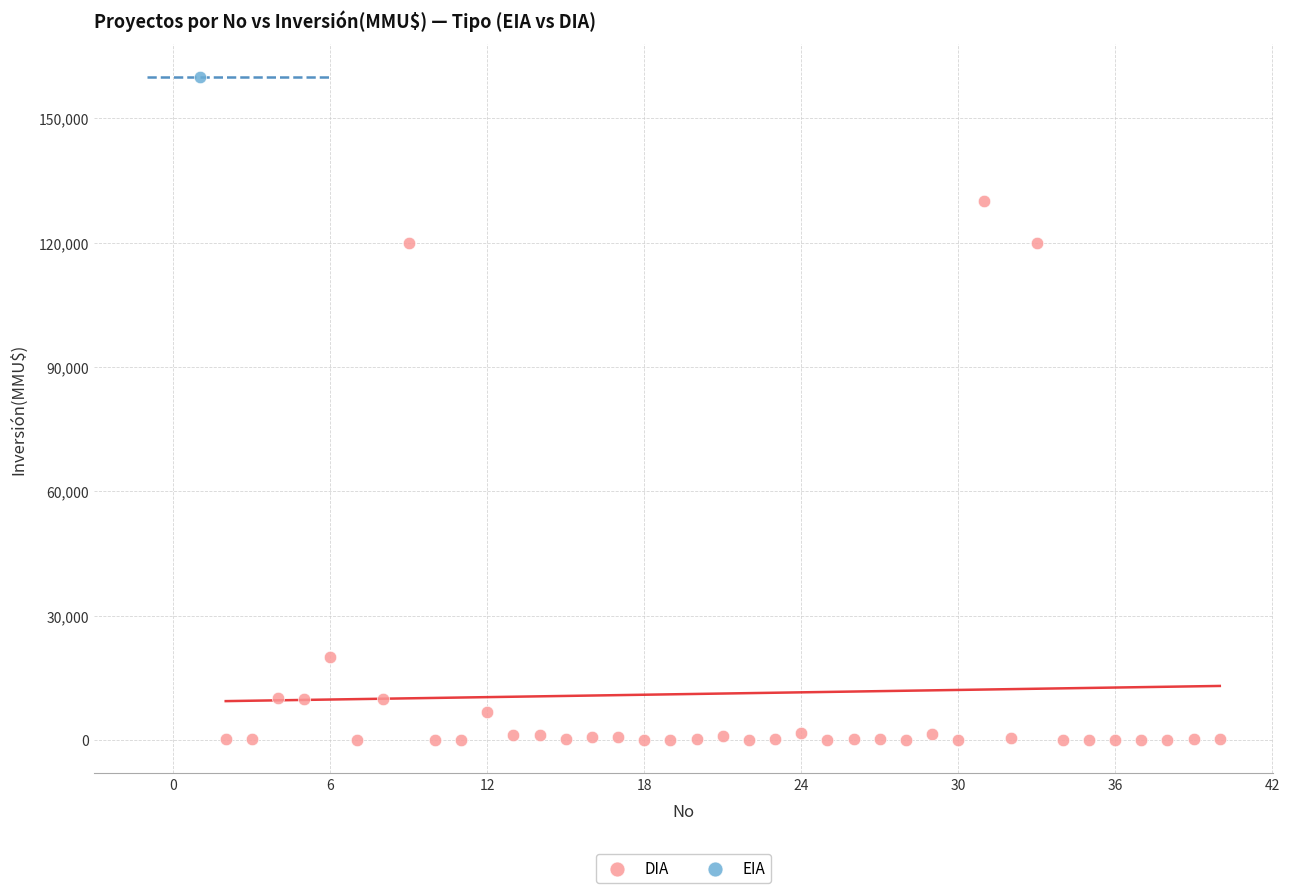

What are all the series names shown in the legend?

DIA, EIA